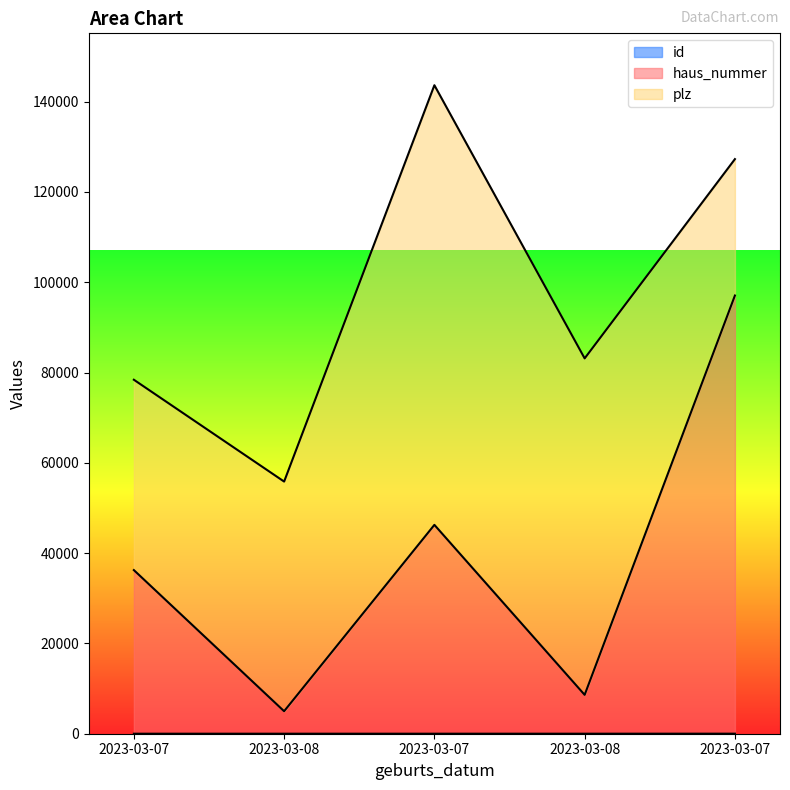

What is the maximum value shown in the chart?

97068